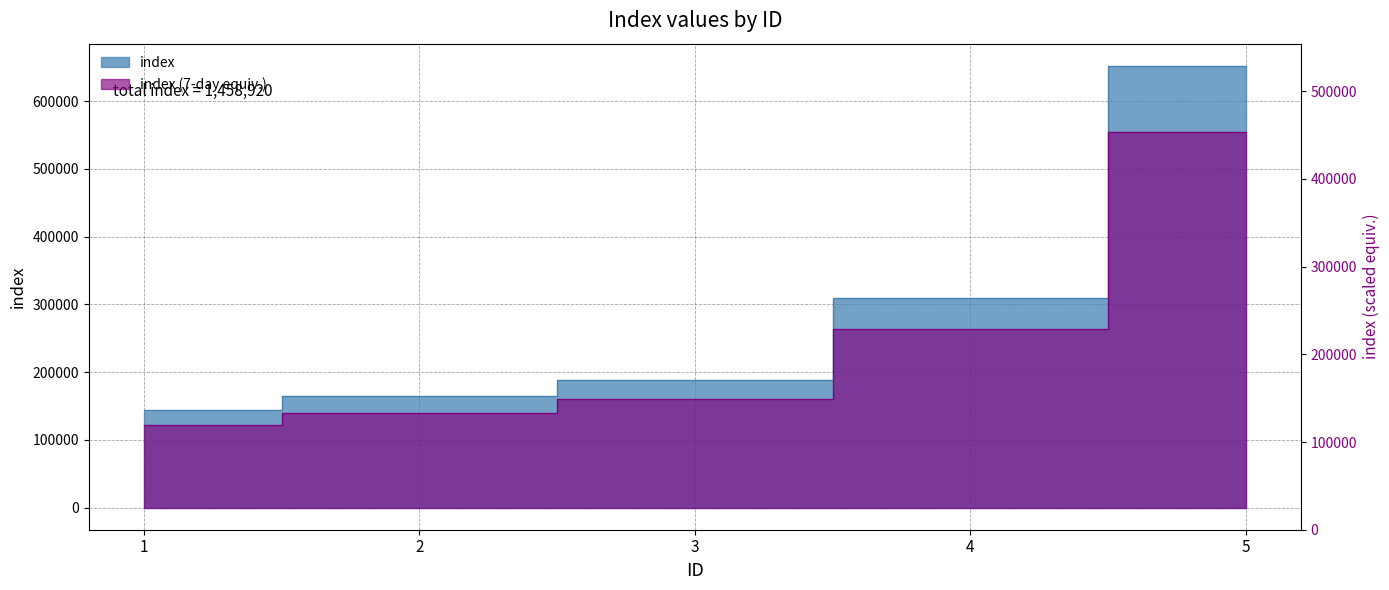

What is the difference between the maximum and minimum values?

508090